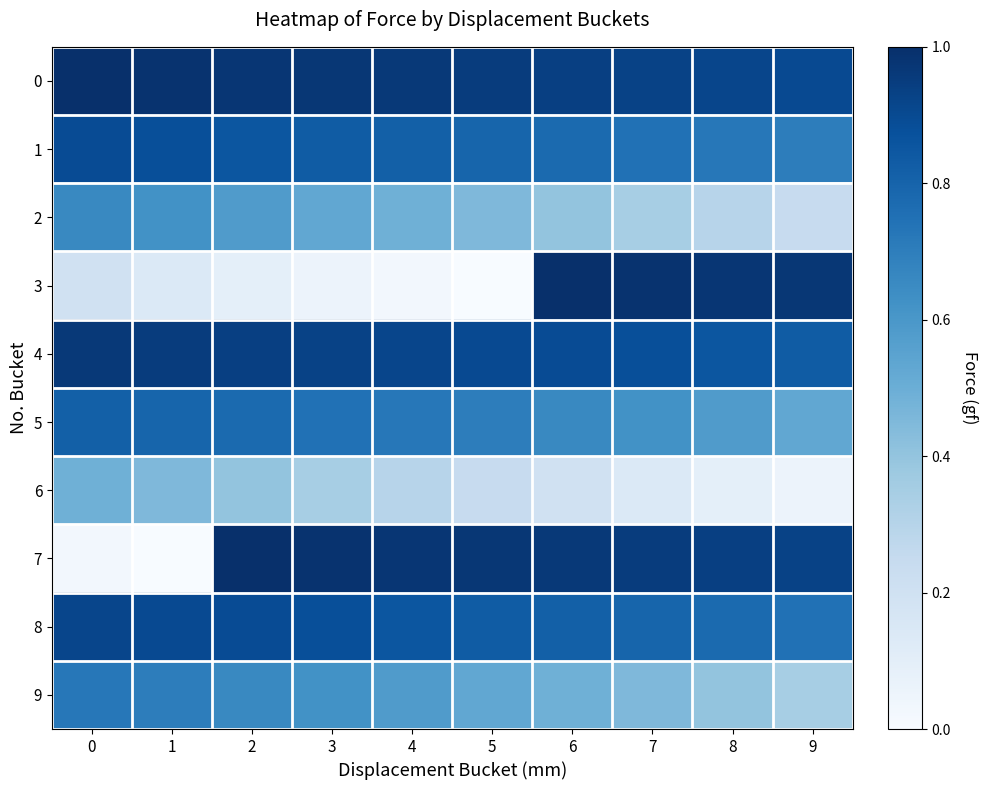

At how many categories does at least one series exceed 0?

10